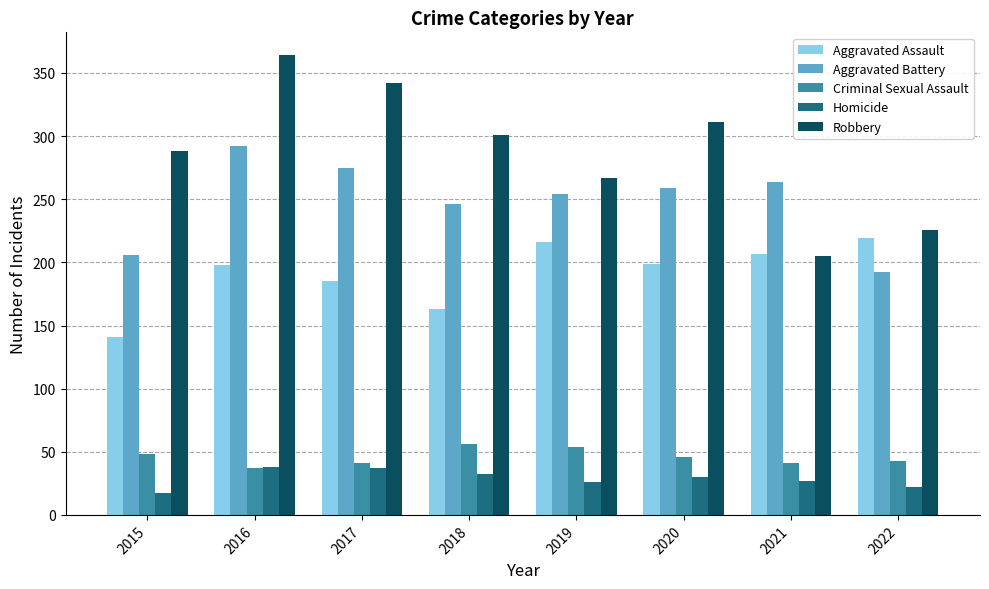

How many data points in Homicide are less than 30?

4